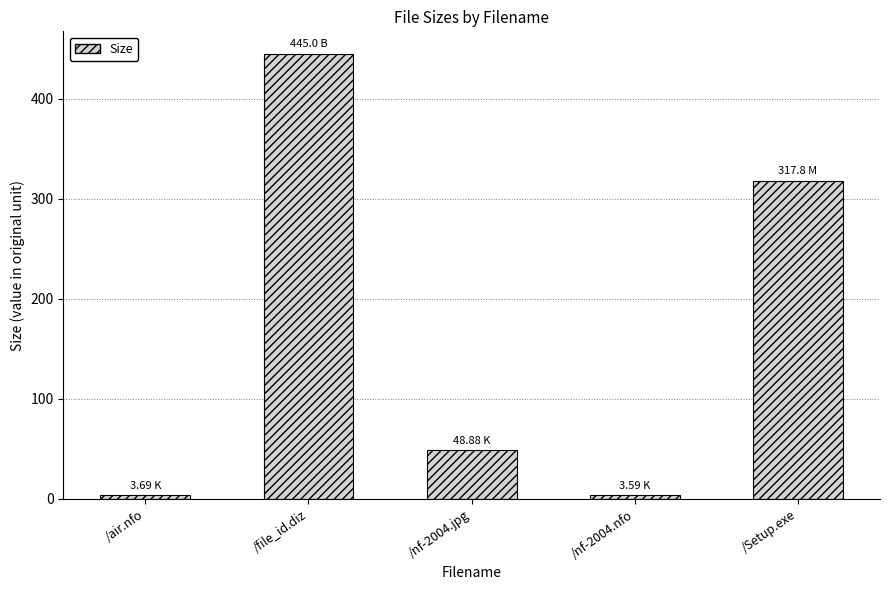

What is the label of the 5th bar from the right?

/air.nfo